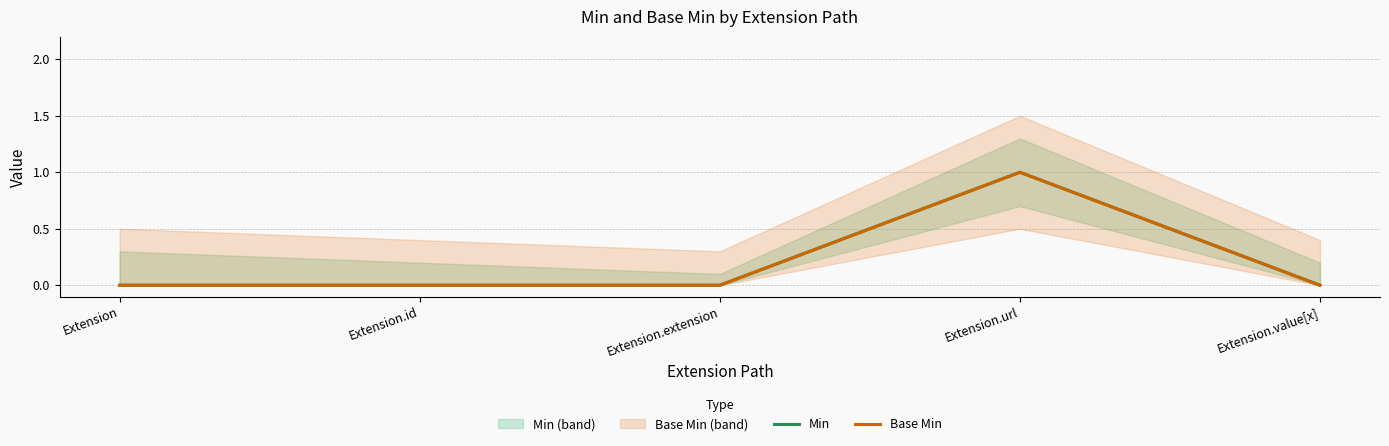

True or false: Base Min and Min intersect in this chart.

False